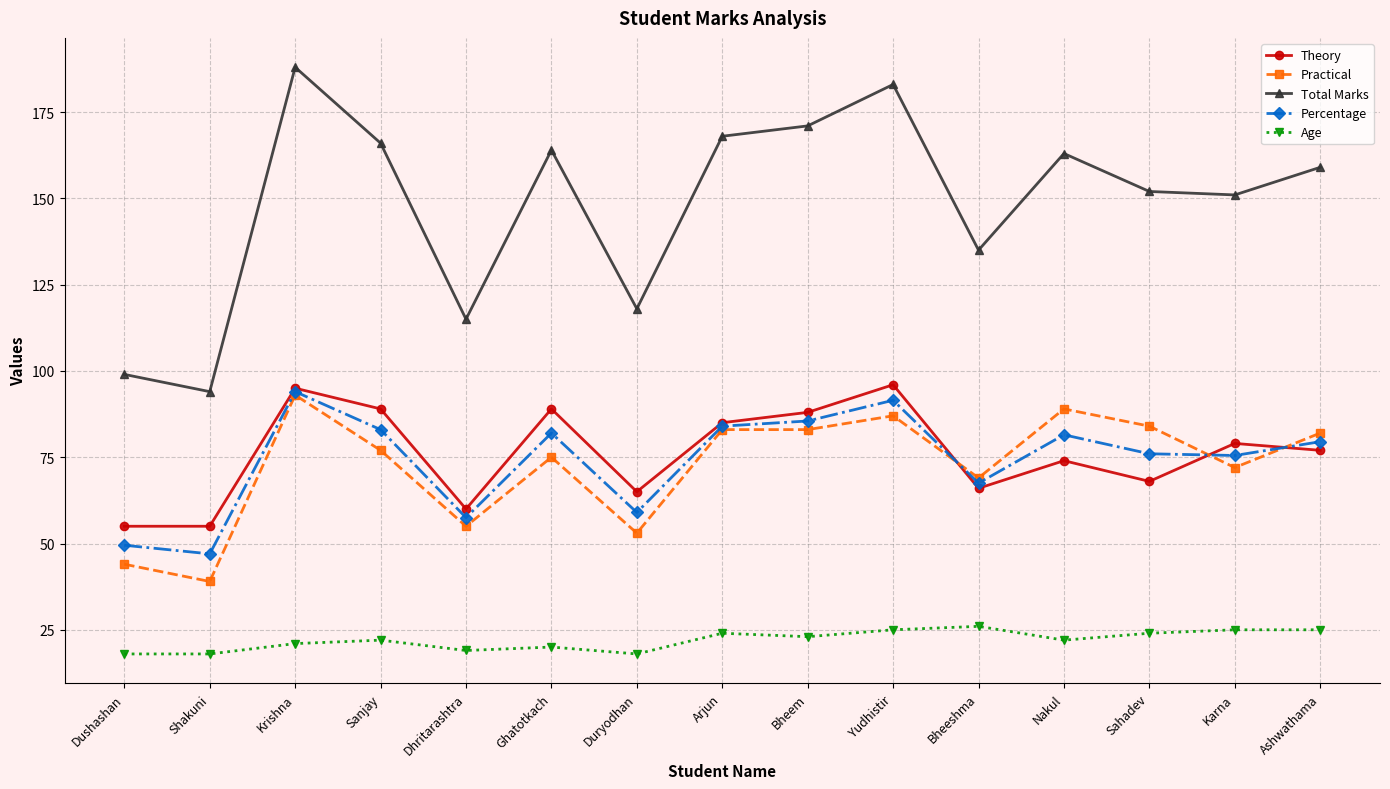

The value of Percentage at Dushashan is 49.5. True or false?

True